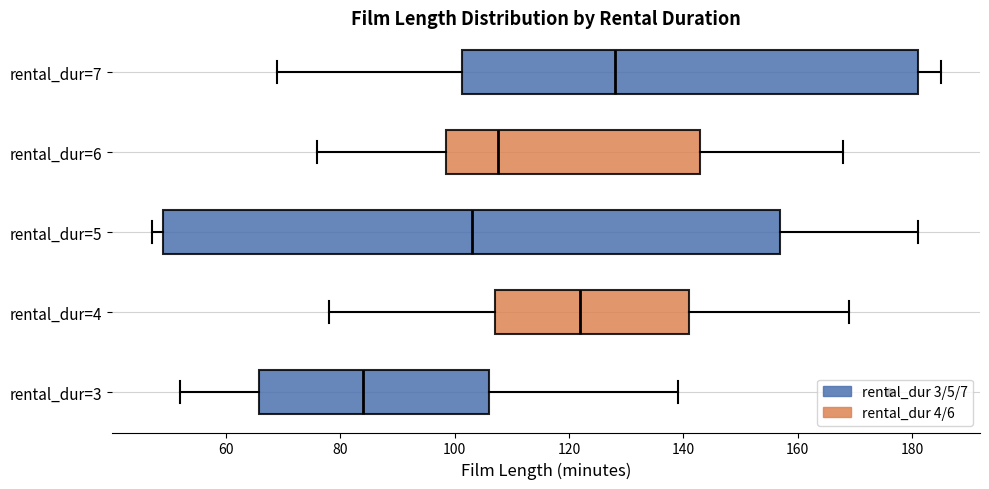

Which box is the widest, from its left edge to its right edge?

rental_dur=5